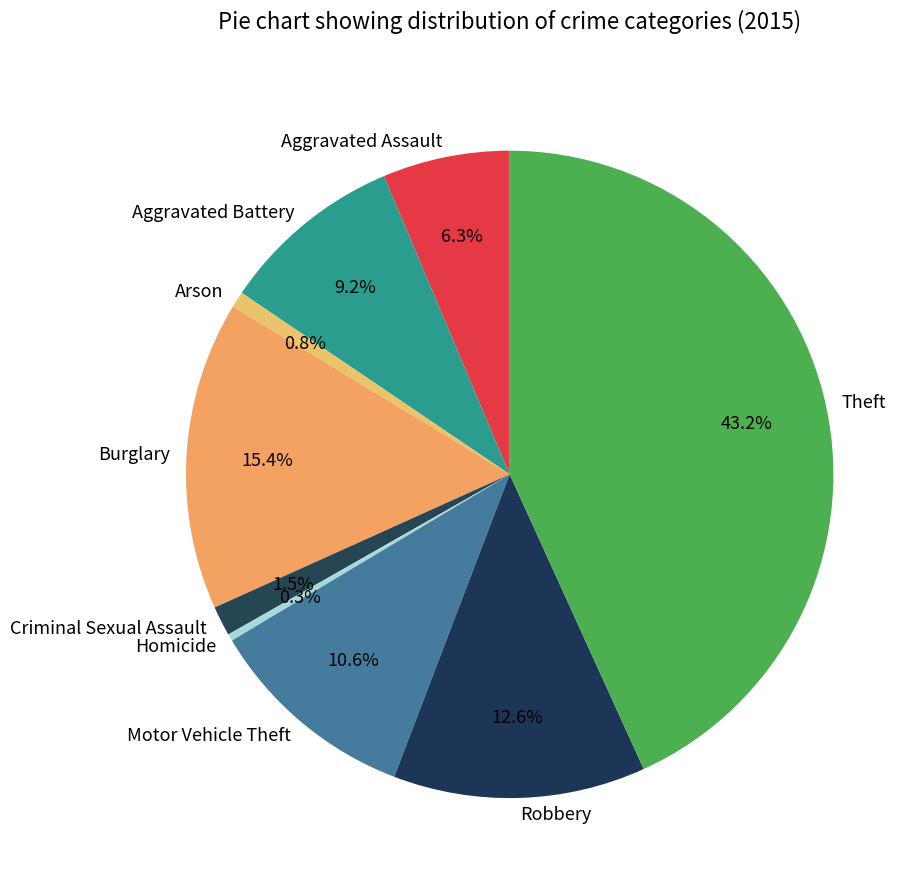

Is there a majority slice in this chart?

No